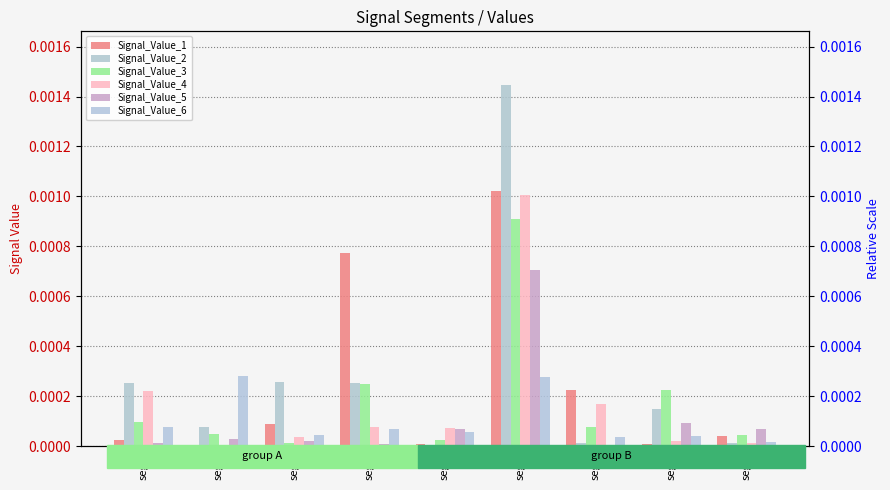

Which label corresponds to the largest value in the chart?

seg6